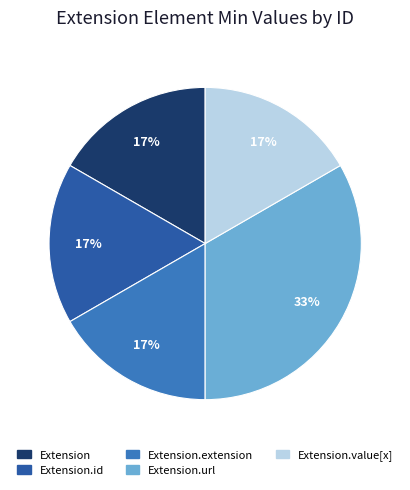

To the nearest percent, what is the average slice percentage?

20%